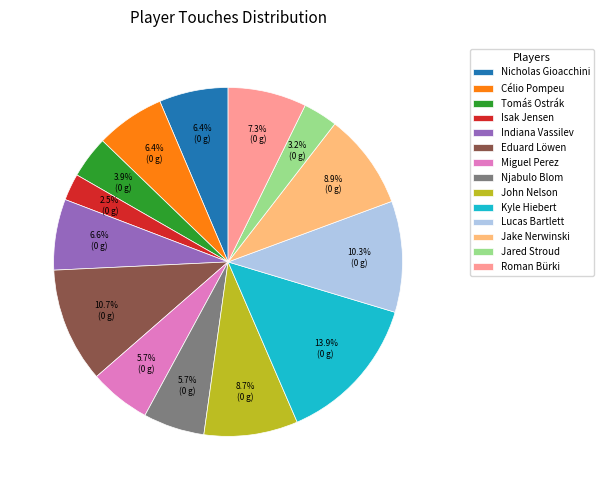

The Roman Bürki slice represents 7% of the pie. True or false?

True